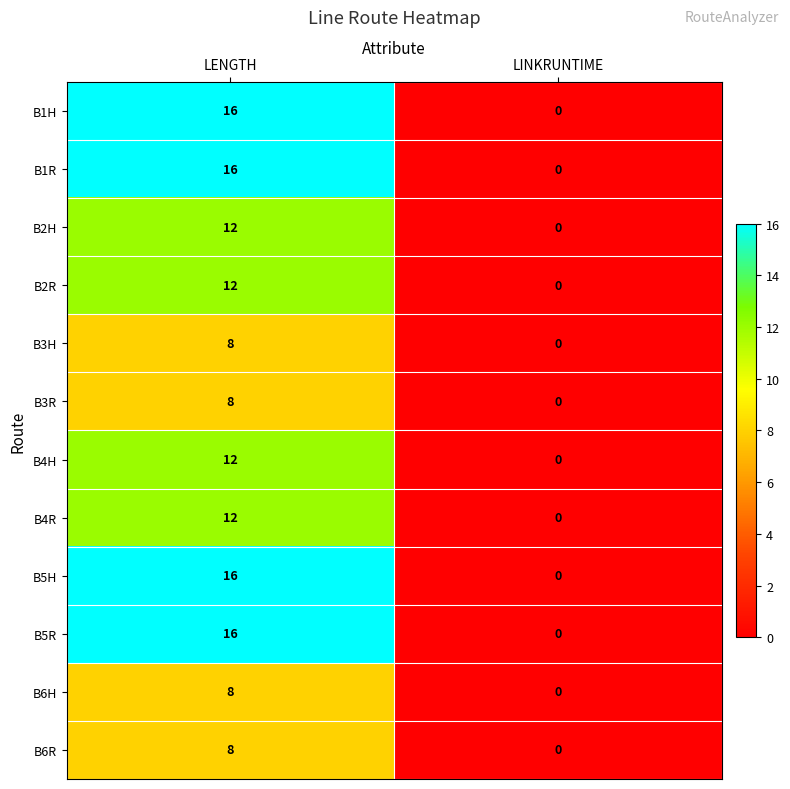

What is the approximate value of B4H at LENGTH, to the nearest 10?

10